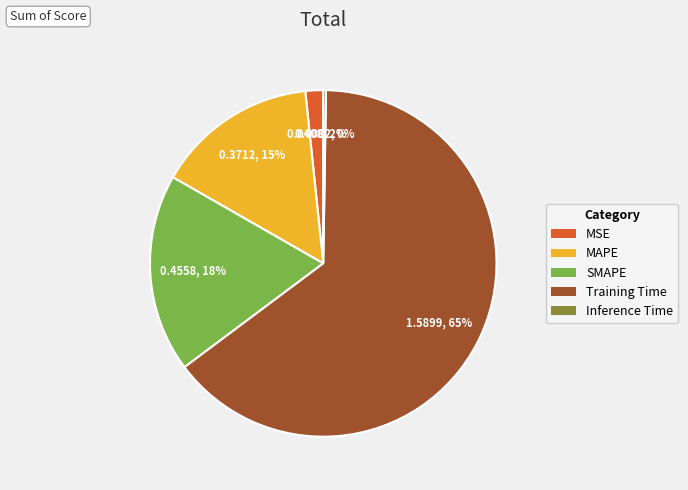

To the nearest percent, what percentage of the pie is MAPE?

15%